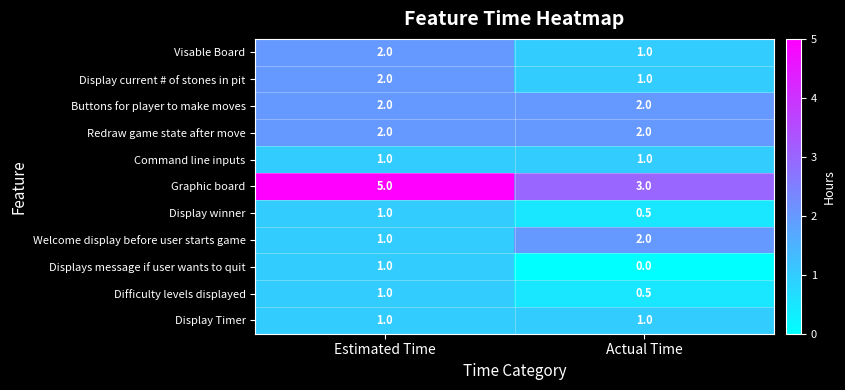

What is the highest value of the Graphic board series?

5.0